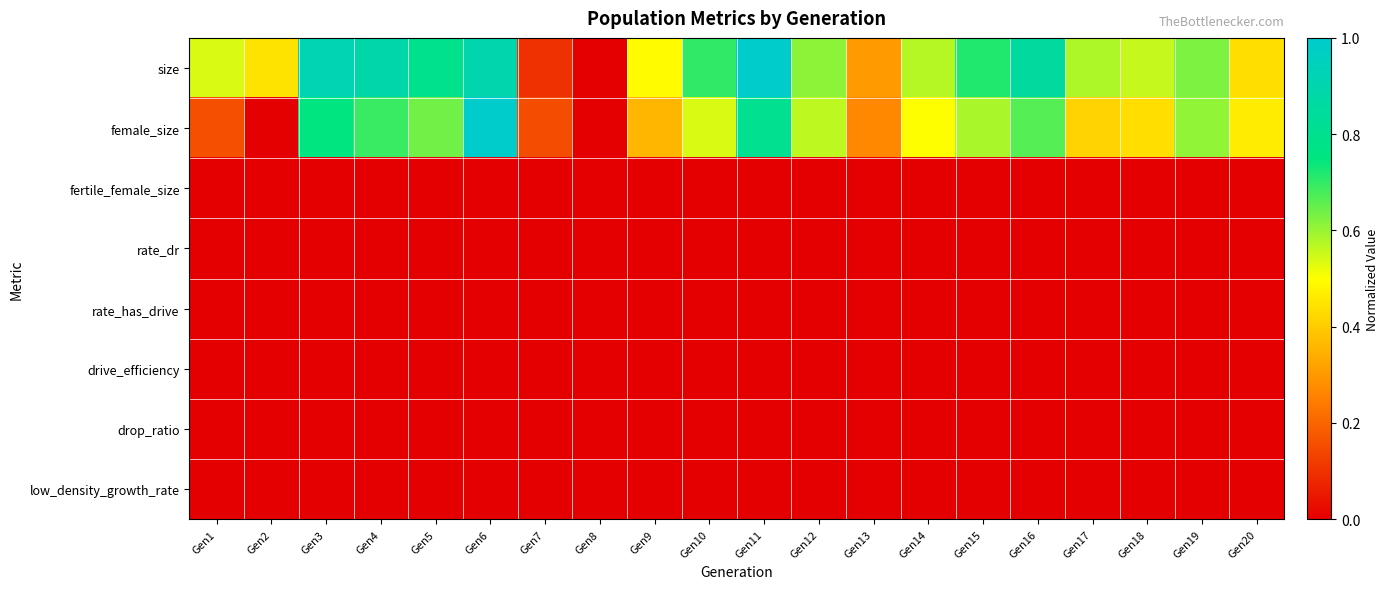

Reading right to left, what are all the values shown in this chart?

size: Gen20=0.4	Gen19=0.6	Gen18=0.6	Gen17=0.6	Gen16=0.9	Gen15=0.7	Gen14=0.6	Gen13=0.3	Gen12=0.6	Gen11=1.0	Gen10=0.7	Gen9=0.5	Gen8=0.0	Gen7=0.1	Gen6=0.9	Gen5=0.8	Gen4=0.9	Gen3=0.9	Gen2=0.4	Gen1=0.5
female_size: Gen20=0.5	Gen19=0.6	Gen18=0.4	Gen17=0.4	Gen16=0.7	Gen15=0.6	Gen14=0.5	Gen13=0.3	Gen12=0.6	Gen11=0.8	Gen10=0.5	Gen9=0.4	Gen8=0.0	Gen7=0.2	Gen6=1.0	Gen5=0.6	Gen4=0.7	Gen3=0.7	Gen2=0.0	Gen1=0.2
fertile_female_size: Gen20=0.0	Gen19=0.0	Gen18=0.0	Gen17=0.0	Gen16=0.0	Gen15=0.0	Gen14=0.0	Gen13=0.0	Gen12=0.0	Gen11=0.0	Gen10=0.0	Gen9=0.0	Gen8=0.0	Gen7=0.0	Gen6=0.0	Gen5=0.0	Gen4=0.0	Gen3=0.0	Gen2=0.0	Gen1=0.0
rate_dr: Gen20=0.0	Gen19=0.0	Gen18=0.0	Gen17=0.0	Gen16=0.0	Gen15=0.0	Gen14=0.0	Gen13=0.0	Gen12=0.0	Gen11=0.0	Gen10=0.0	Gen9=0.0	Gen8=0.0	Gen7=0.0	Gen6=0.0	Gen5=0.0	Gen4=0.0	Gen3=0.0	Gen2=0.0	Gen1=0.0
rate_has_drive: Gen20=0.0	Gen19=0.0	Gen18=0.0	Gen17=0.0	Gen16=0.0	Gen15=0.0	Gen14=0.0	Gen13=0.0	Gen12=0.0	Gen11=0.0	Gen10=0.0	Gen9=0.0	Gen8=0.0	Gen7=0.0	Gen6=0.0	Gen5=0.0	Gen4=0.0	Gen3=0.0	Gen2=0.0	Gen1=0.0
drive_efficiency: Gen20=0.0	Gen19=0.0	Gen18=0.0	Gen17=0.0	Gen16=0.0	Gen15=0.0	Gen14=0.0	Gen13=0.0	Gen12=0.0	Gen11=0.0	Gen10=0.0	Gen9=0.0	Gen8=0.0	Gen7=0.0	Gen6=0.0	Gen5=0.0	Gen4=0.0	Gen3=0.0	Gen2=0.0	Gen1=0.0
drop_ratio: Gen20=0.0	Gen19=0.0	Gen18=0.0	Gen17=0.0	Gen16=0.0	Gen15=0.0	Gen14=0.0	Gen13=0.0	Gen12=0.0	Gen11=0.0	Gen10=0.0	Gen9=0.0	Gen8=0.0	Gen7=0.0	Gen6=0.0	Gen5=0.0	Gen4=0.0	Gen3=0.0	Gen2=0.0	Gen1=0.0
low_density_growth_rate: Gen20=0.0	Gen19=0.0	Gen18=0.0	Gen17=0.0	Gen16=0.0	Gen15=0.0	Gen14=0.0	Gen13=0.0	Gen12=0.0	Gen11=0.0	Gen10=0.0	Gen9=0.0	Gen8=0.0	Gen7=0.0	Gen6=0.0	Gen5=0.0	Gen4=0.0	Gen3=0.0	Gen2=0.0	Gen1=0.0